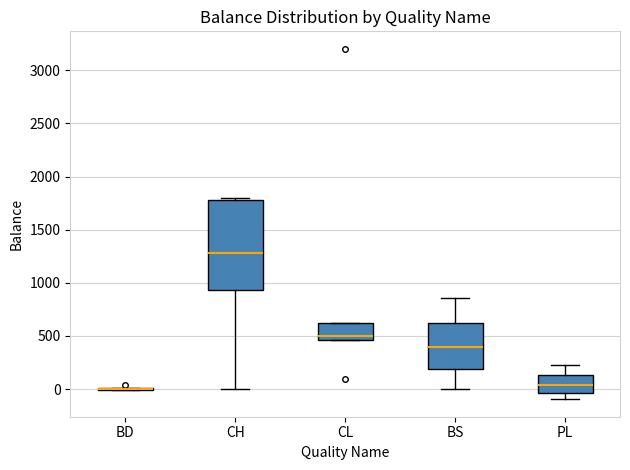

Reading left to right, transcribe this box plot: for each box, give where its median line is, the range the box spans, and where its two whiskers end, as read against the y-axis. The values are not printed on the chart, so give them approximately, as read against the axis.

BD: box collapsed to a line at 0, whiskers 0 to 0
CH: median 1300, box 950 to 1800, whiskers 0 to 1800
CL: median 500, box 450 to 600, whiskers 450 to 600
BS: median 400, box 200 to 600, whiskers 0 to 850
PL: median 50, box -50 to 150, whiskers -100 to 250